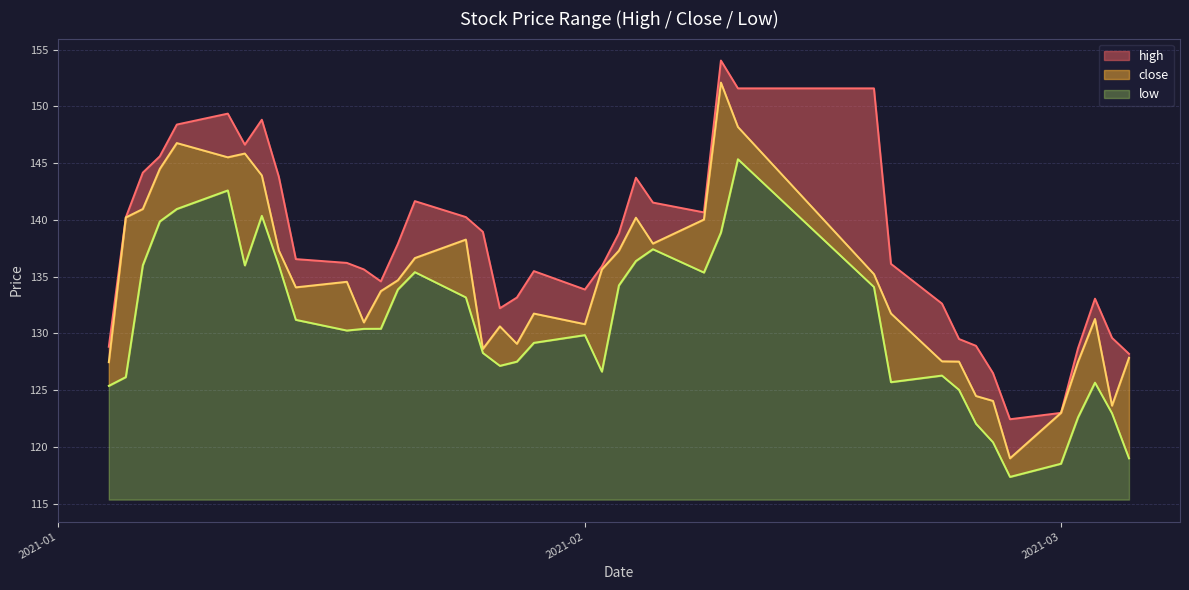

True or false: low has a value of 14.5 at 2021-02.

True